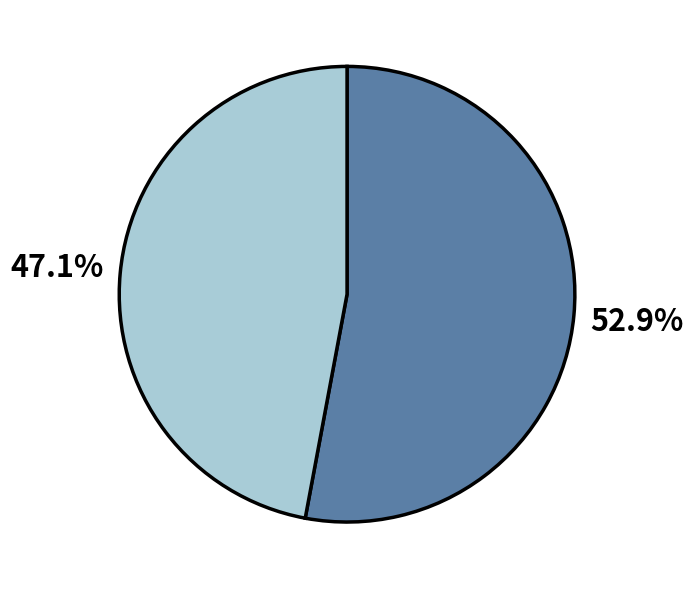

How many segments does this pie chart have?

2